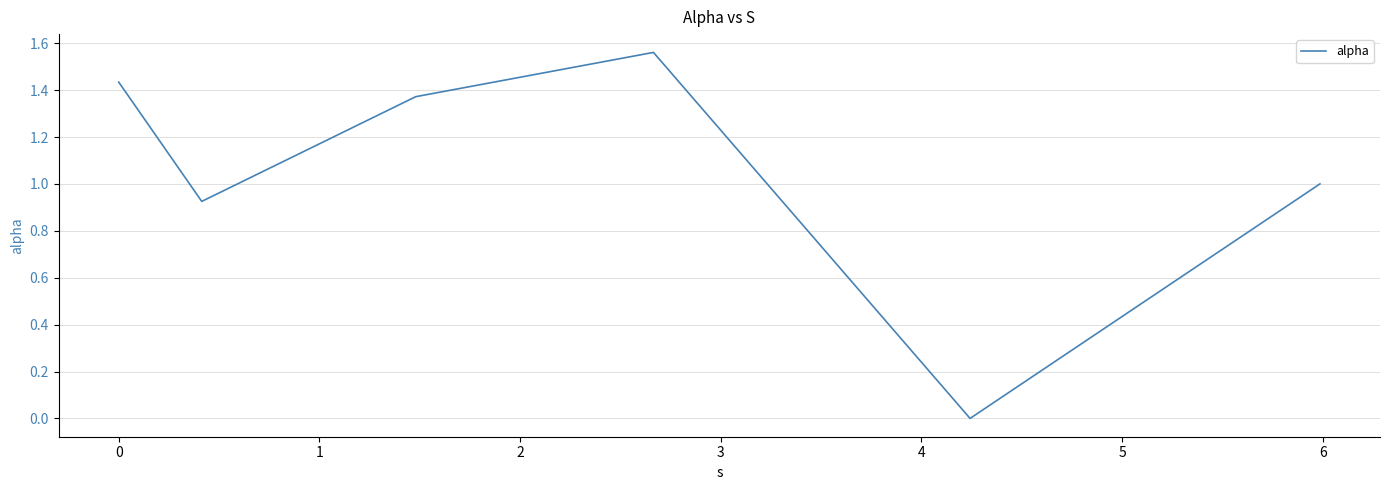

Does the chart display data point markers on the line(s)?

No